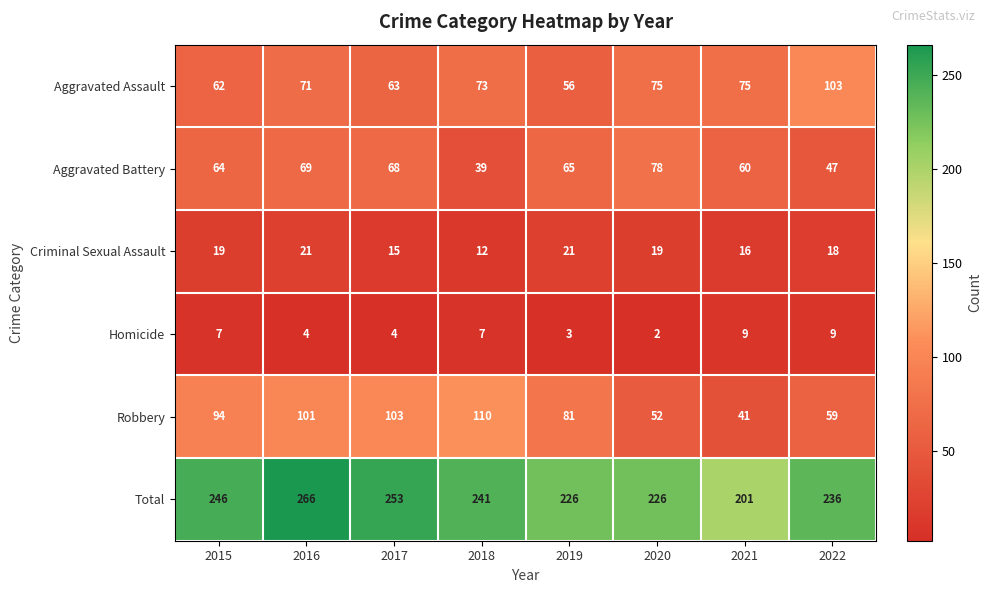

True or false: Homicide has a value of 3 at 2017.

False